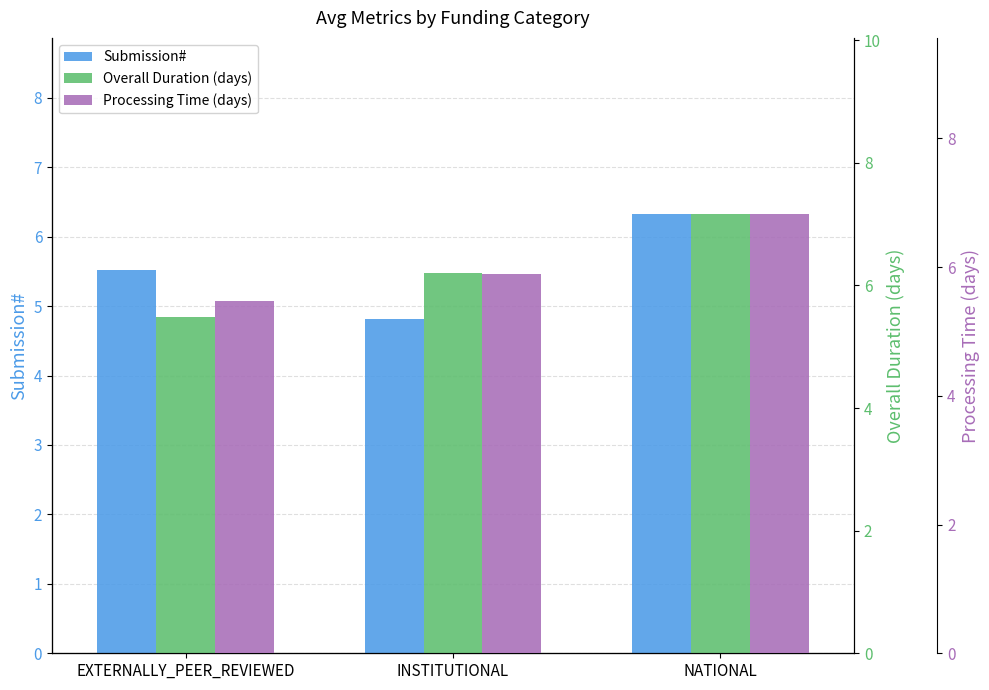

Reading left to right, list all the values displayed in this chart.

Submission#: EXTERNALLY_PEER_REVIEWED=5.5	INSTITUTIONAL=4.8	NATIONAL=6.3
Overall Duration (days): EXTERNALLY_PEER_REVIEWED=5.5	INSTITUTIONAL=6.2	NATIONAL=7.2
Processing Time (days): EXTERNALLY_PEER_REVIEWED=5.5	INSTITUTIONAL=5.9	NATIONAL=6.8